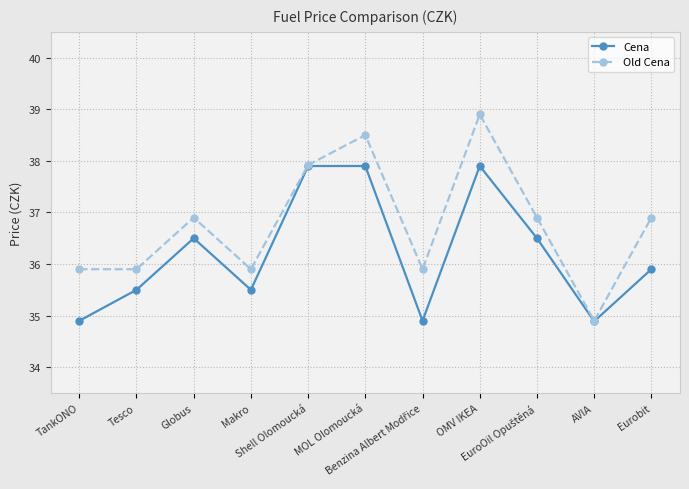

At which label does Cena first exceed 35?

Tesco